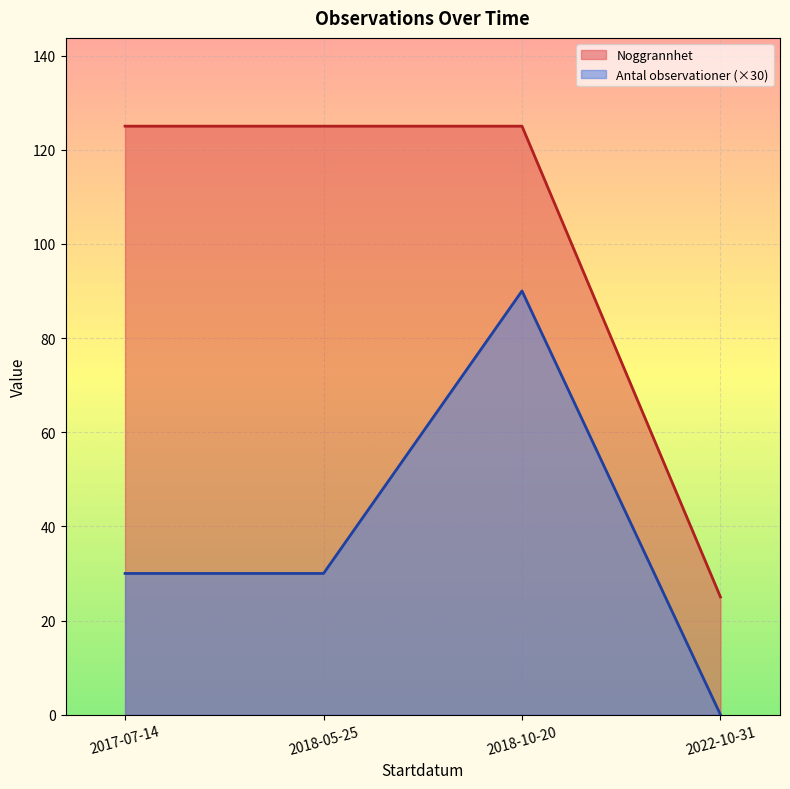

Is it true that Noggrannhet equals 25 at 2022-10-31?

True